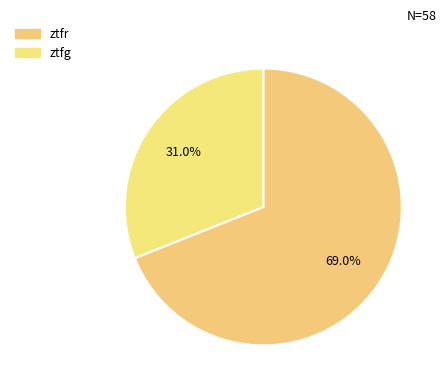

Is there a majority slice in this chart?

Yes